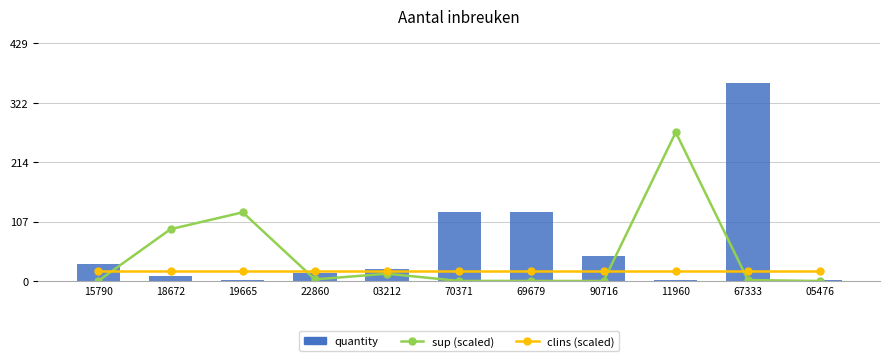

Does the chart contain any negative values?

No